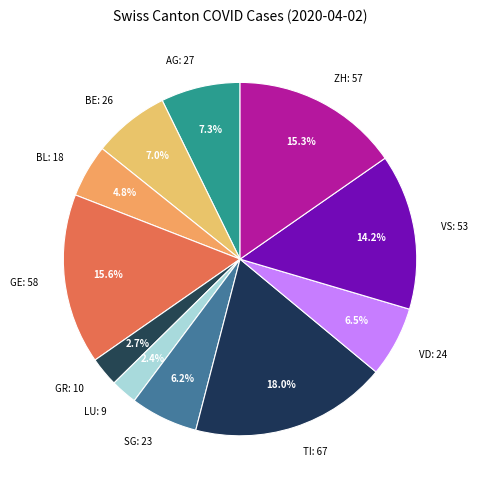

Does any single category account for the majority?

No